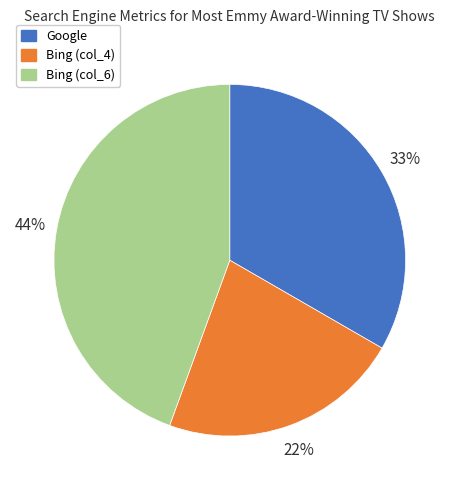

What percentage is the Google slice, to the nearest percent?

33%